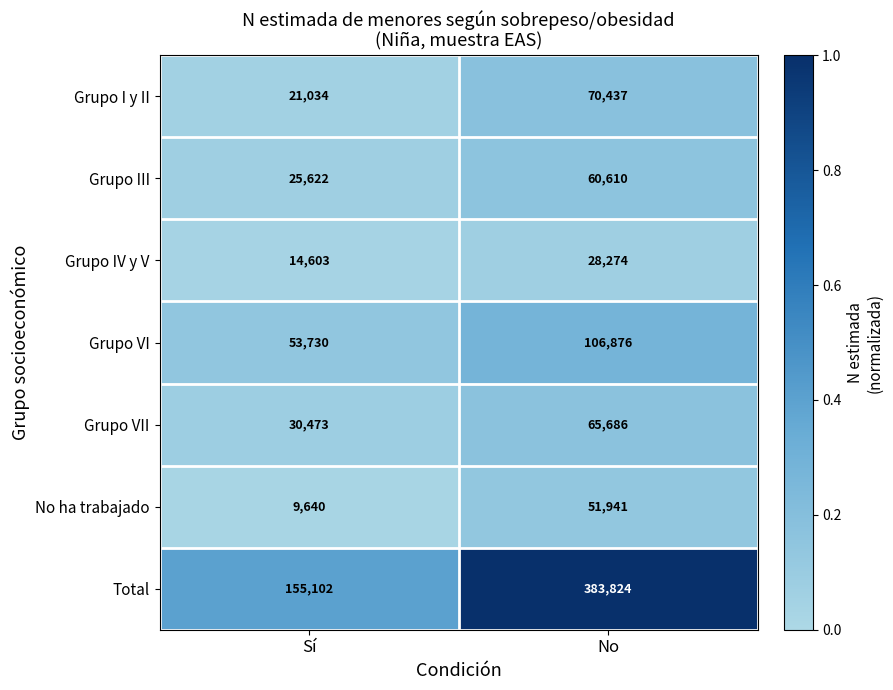

Is it true that Grupo I y II equals 8352 at Sí?

False